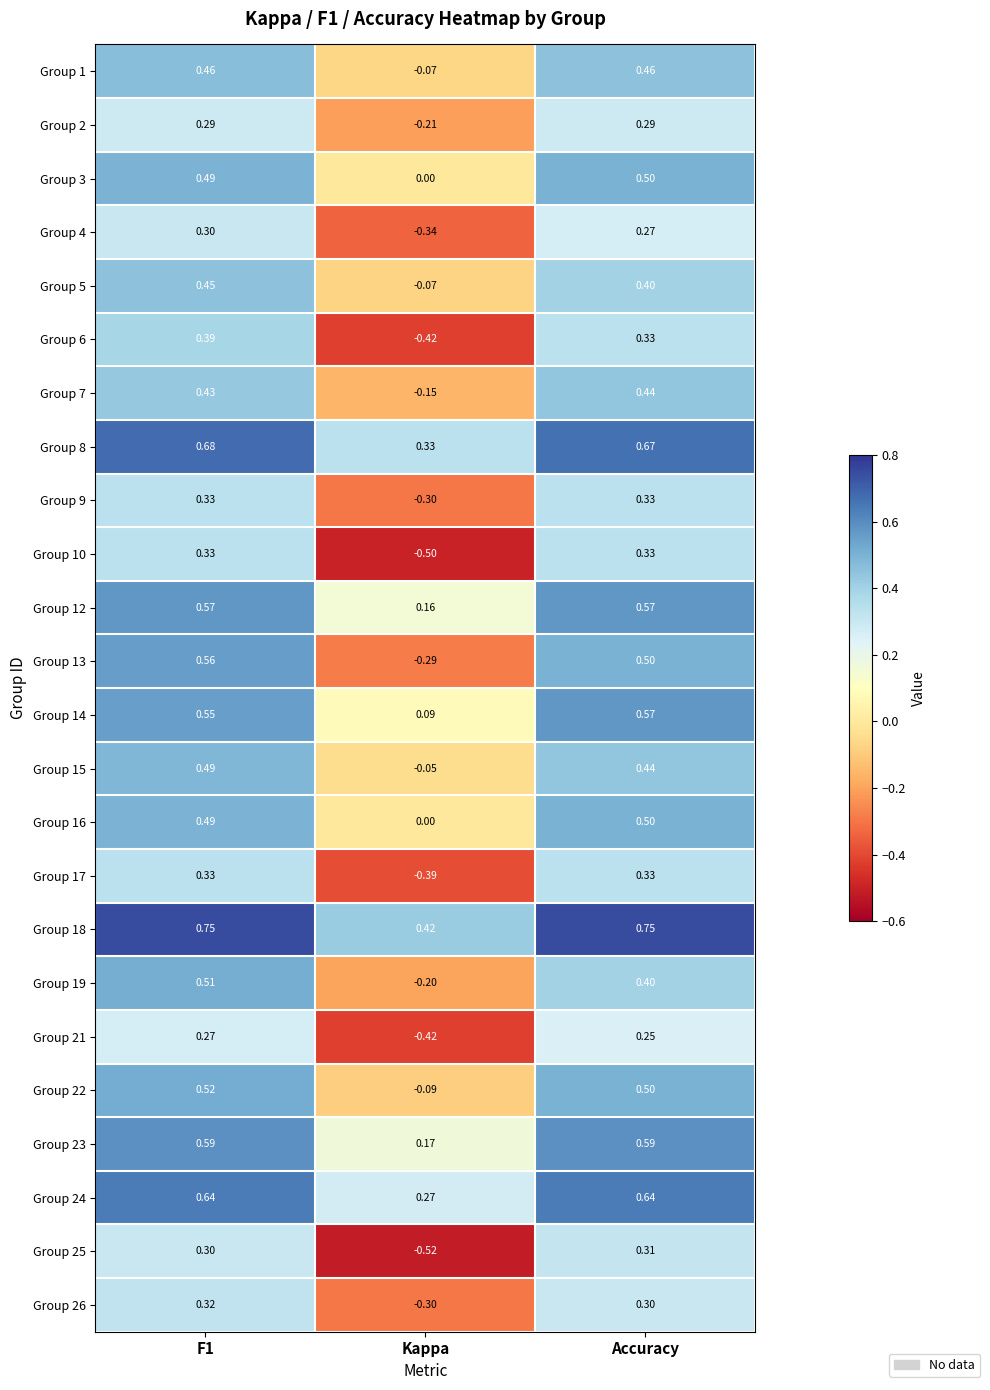

What is the total value across all series at Accuracy?

10.7